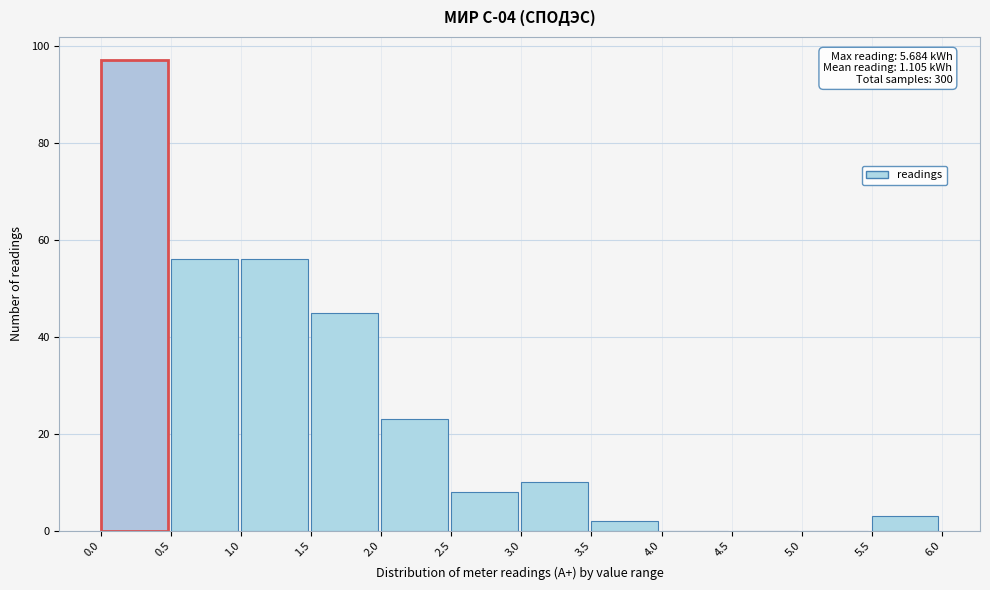

Which range on the x-axis has the tallest bar?

0.0 to 0.5